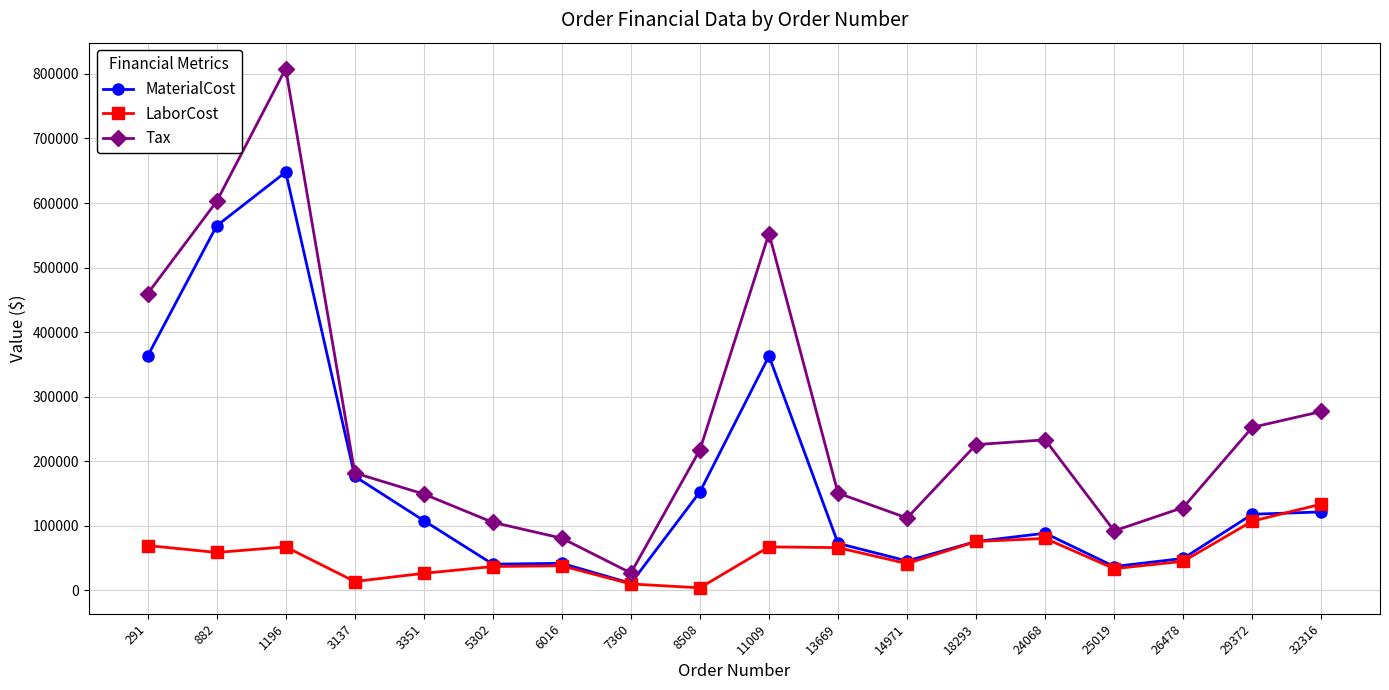

Is the value of LaborCost at 14971 greater than the value of MaterialCost at 26478?

No